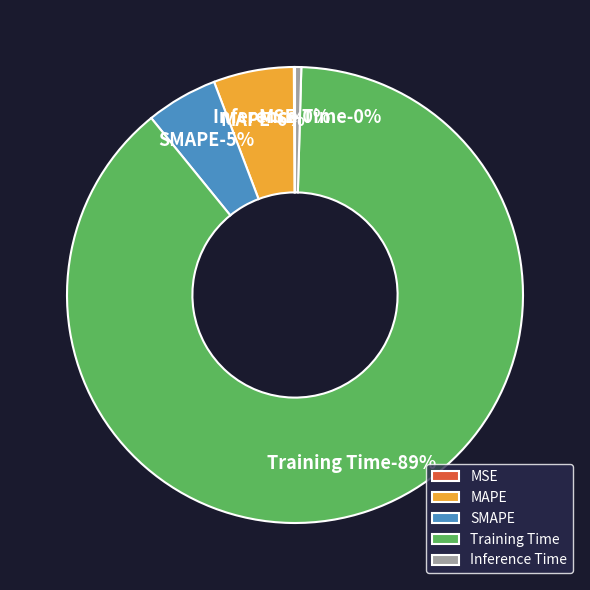

Does Training Time represent more than half of the total?

Yes